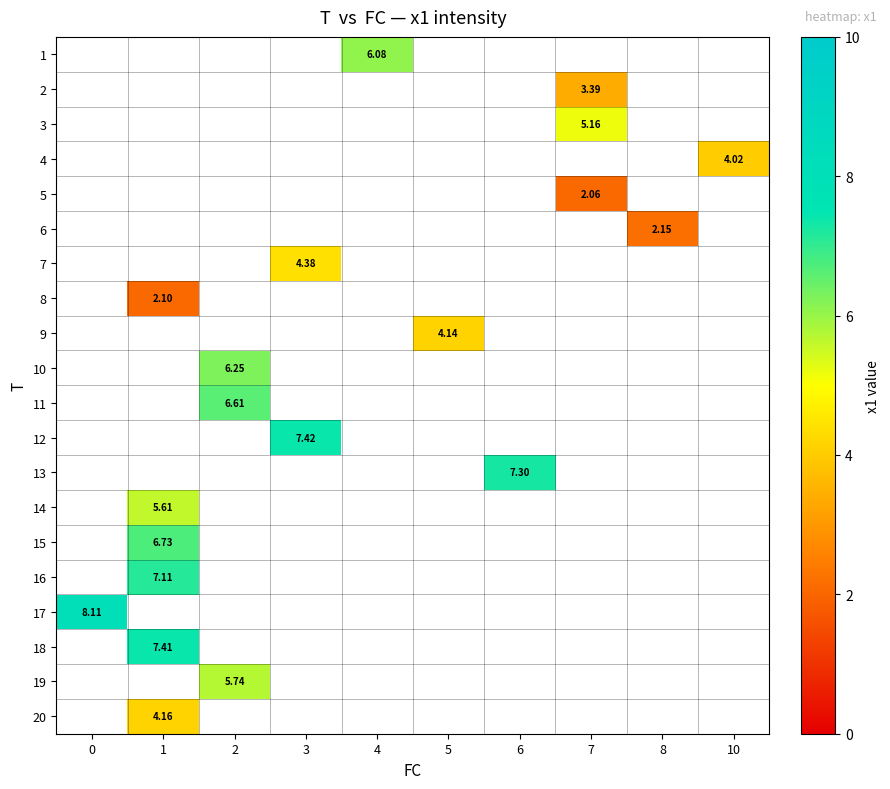

Which series has the widest spread of values?

row_16